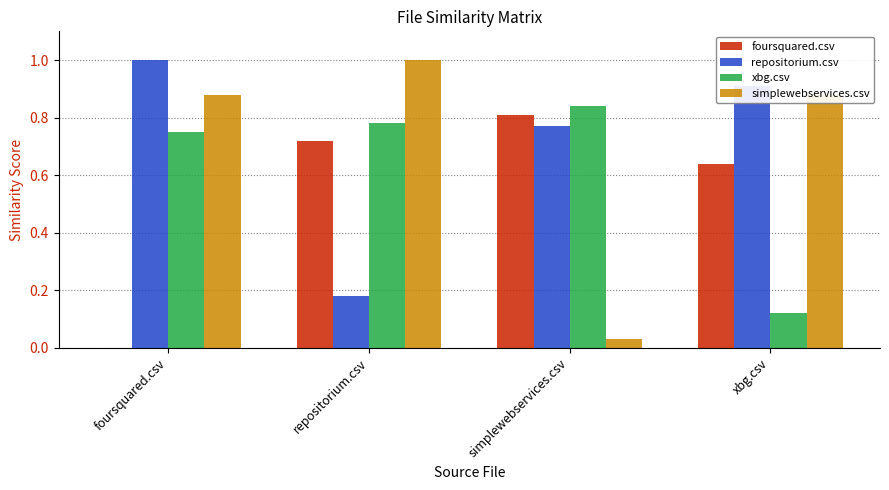

Are the bars horizontal?

No